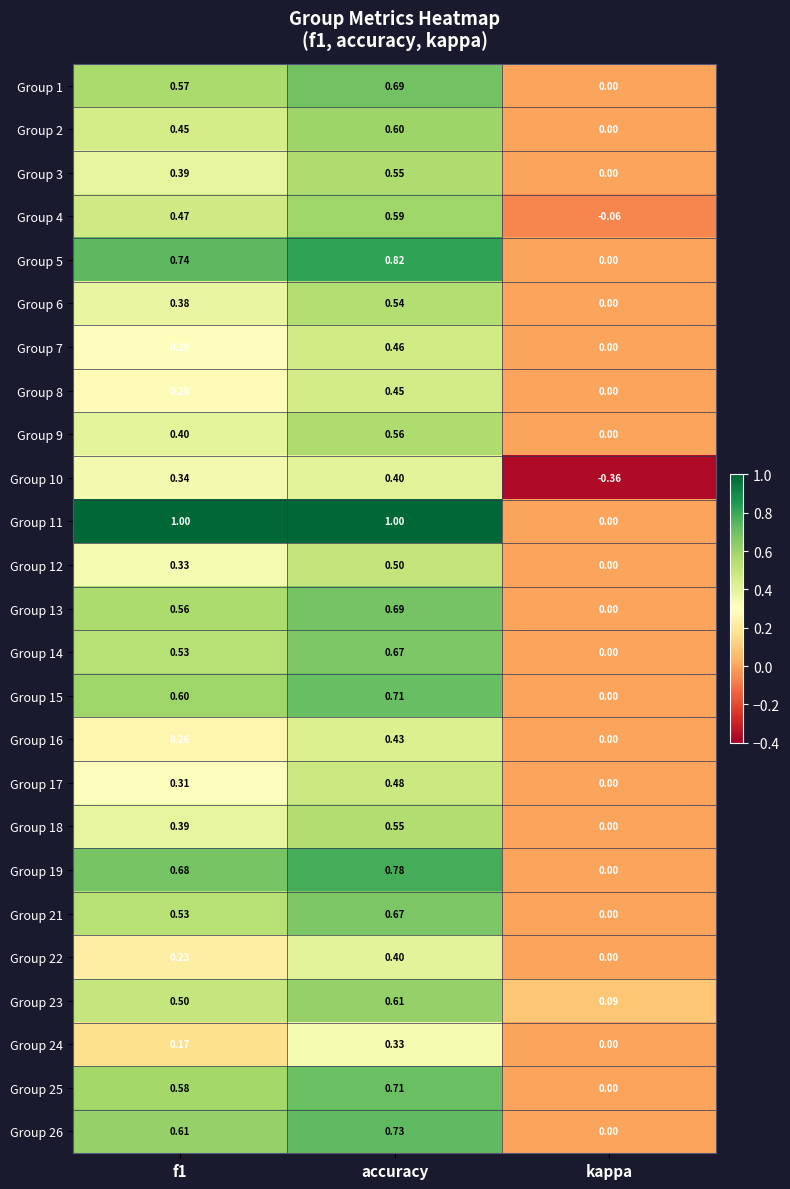

At which label is Group 22 closest to 0?

kappa